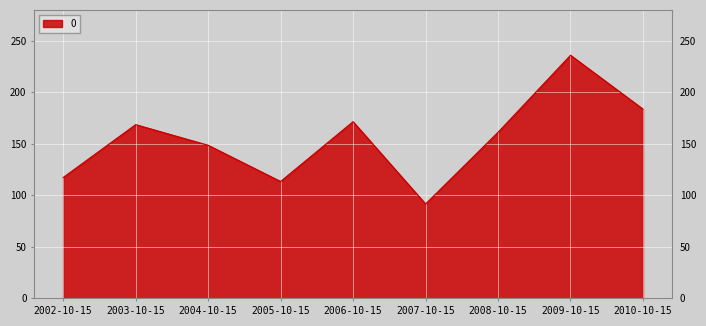

How many distinct data groups are displayed?

1